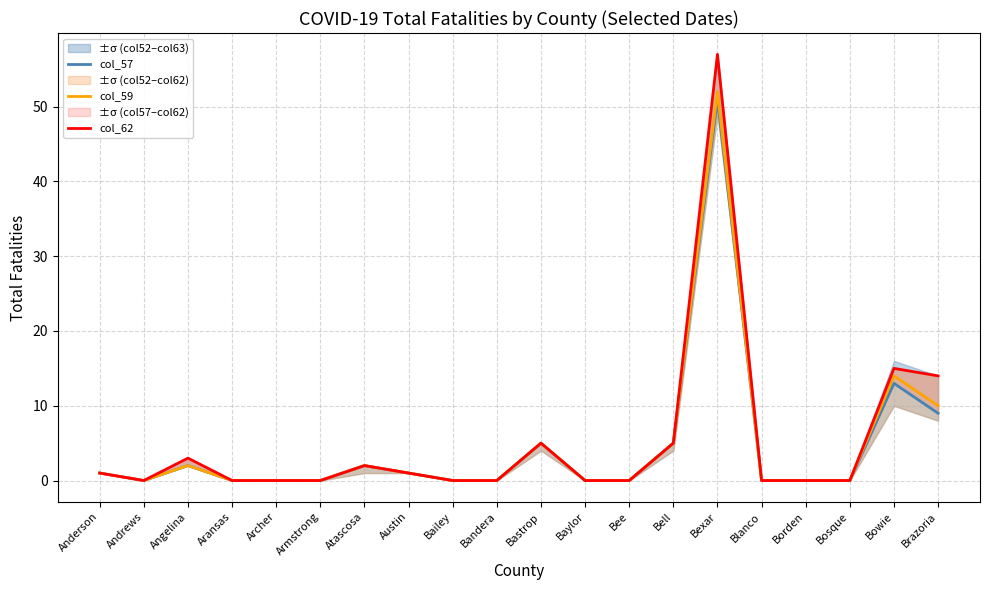

What are all the series names shown in the legend?

col_57, col_59, col_62